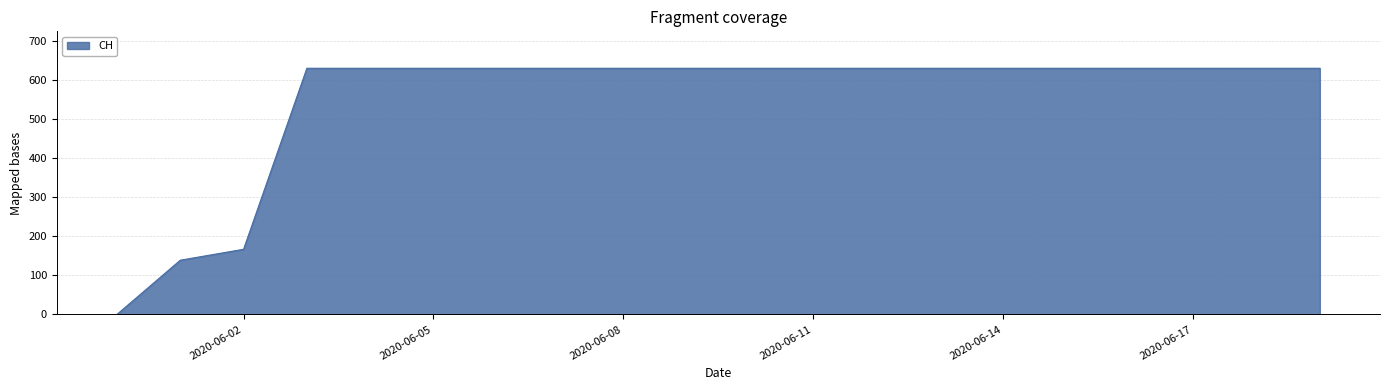

What is the difference between the maximum and minimum values?

631